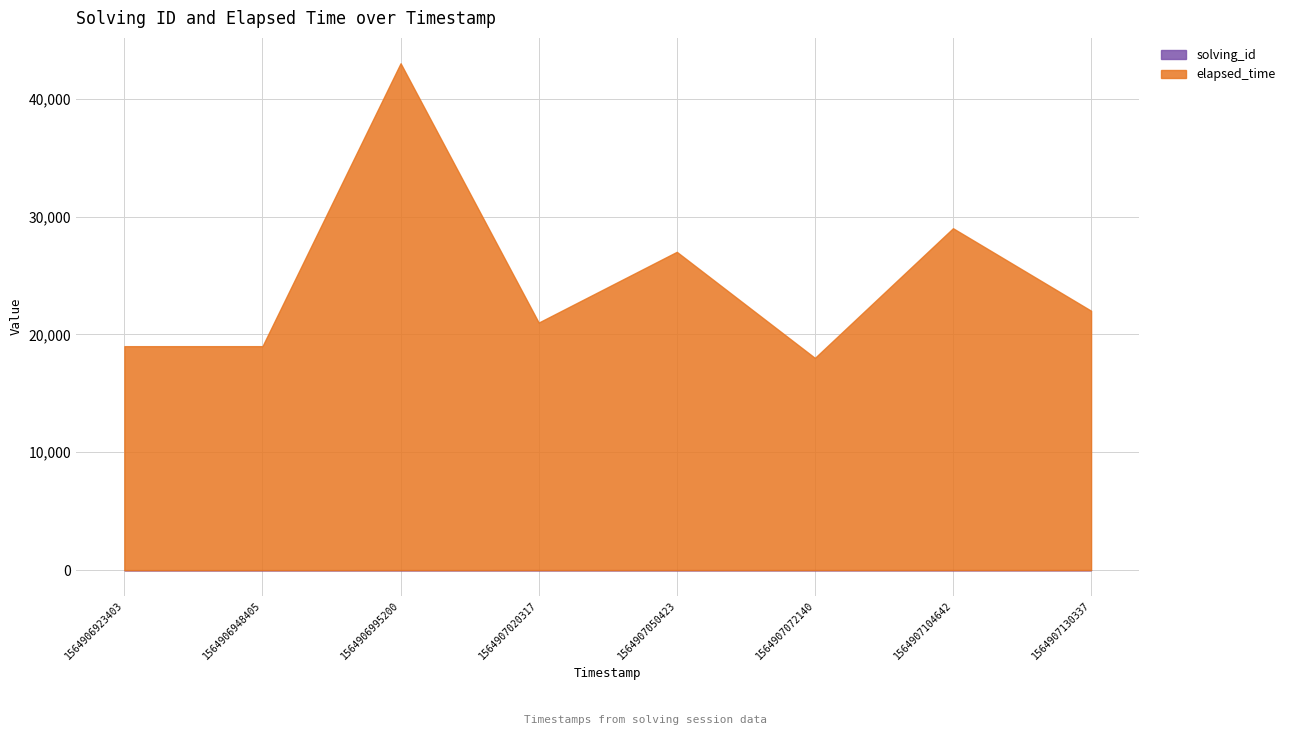

At how many categories does at least one series exceed 37902?

1